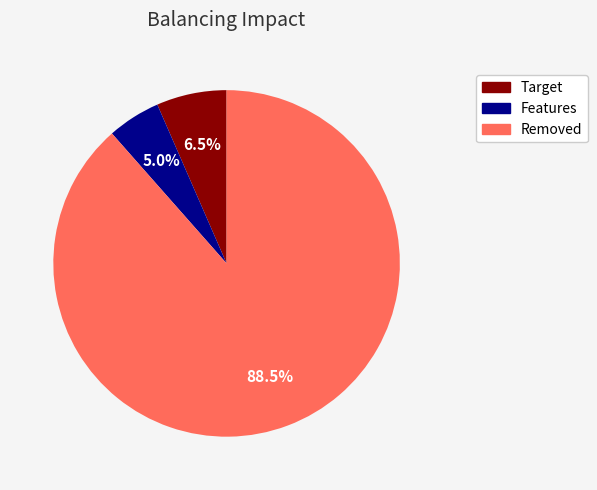

Is there any slice that represents more than half of the pie?

Yes